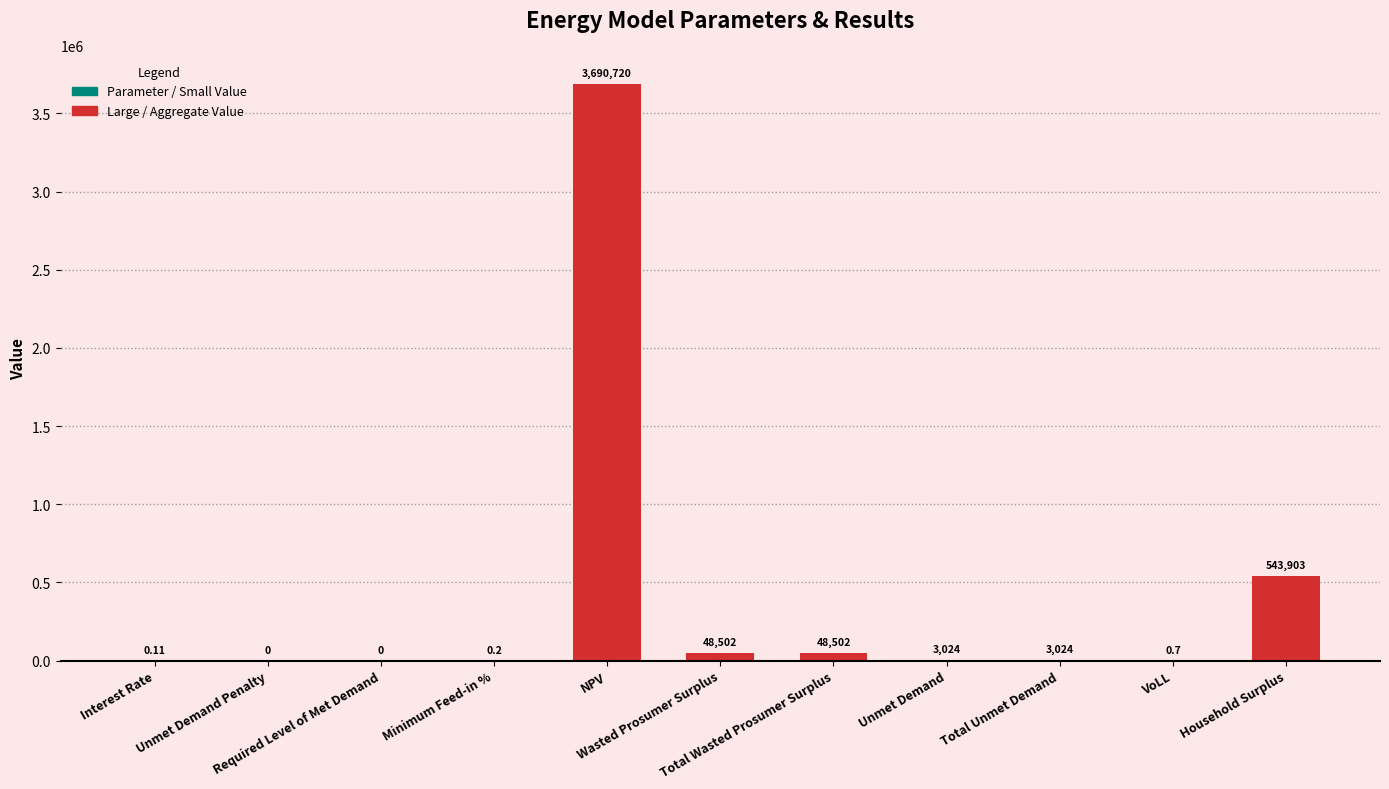

Are the bars horizontal?

No